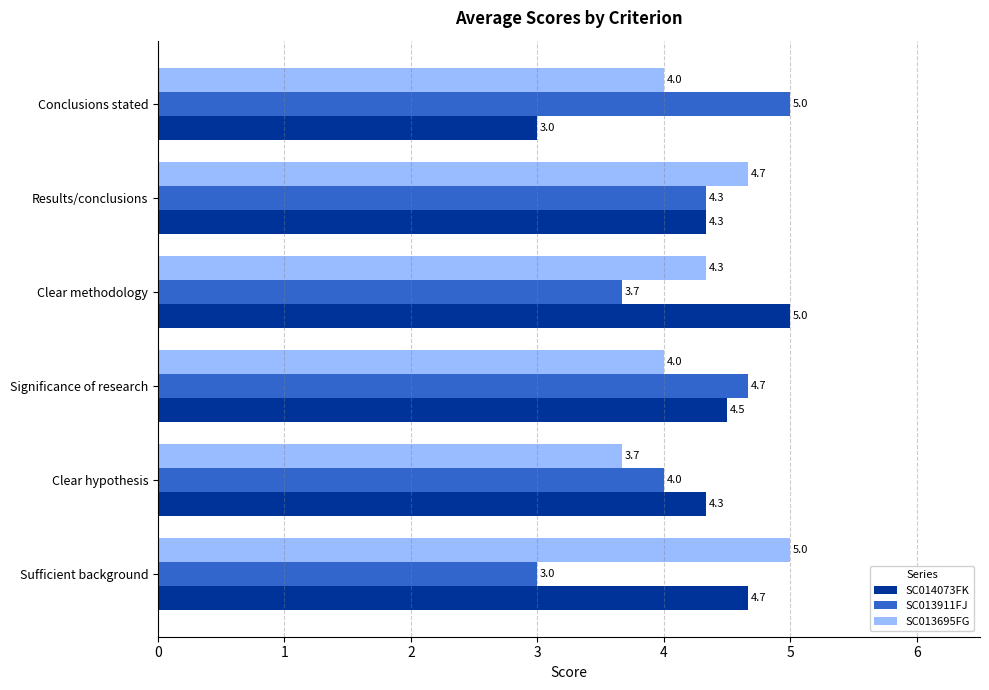

Rank the series at Conclusions stated from highest to lowest value.

SC013911FJ, SC013695FG, SC014073FK